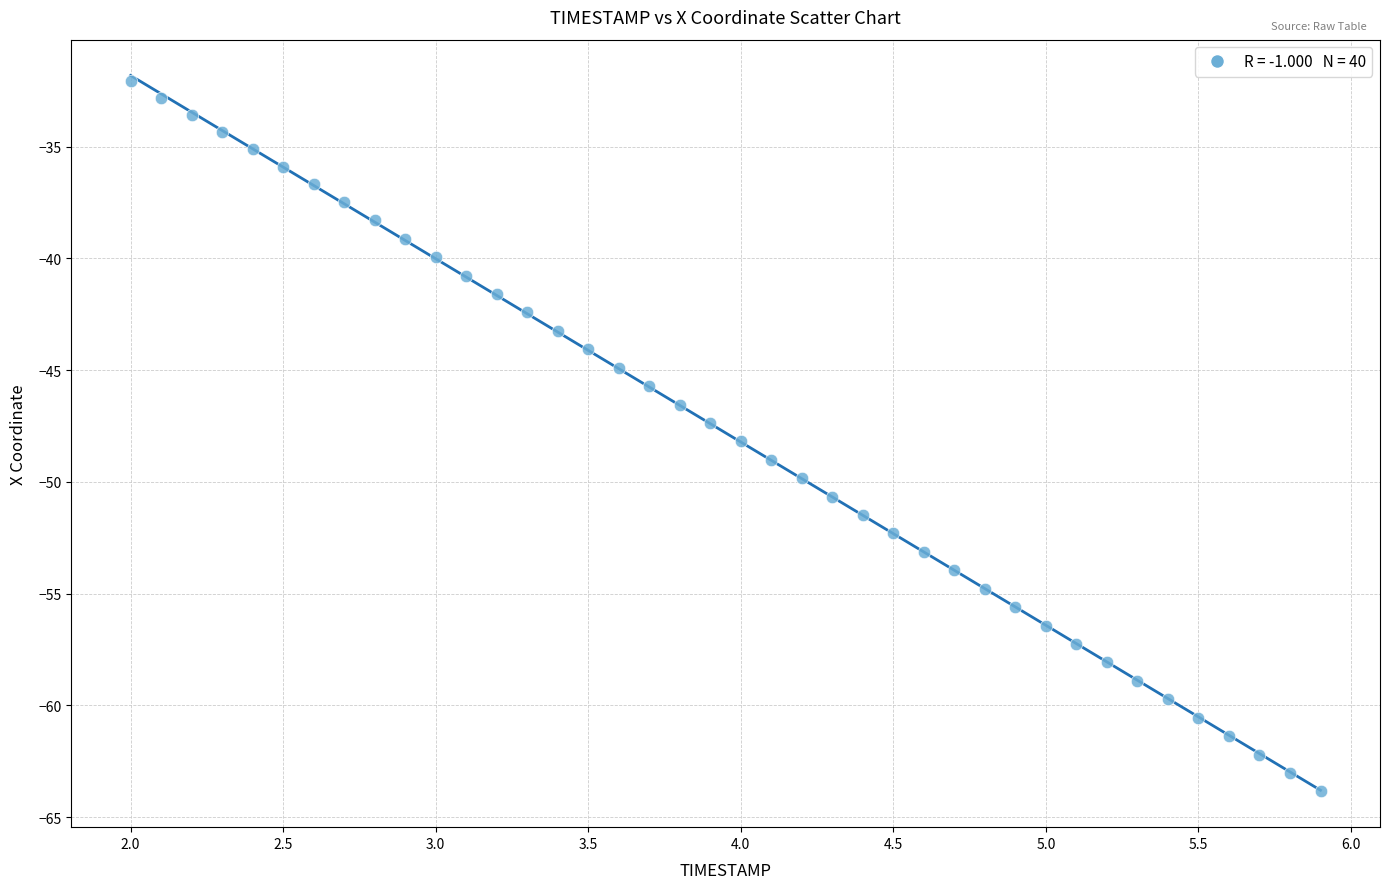

What is the range of X values (max minus min)?

3.9